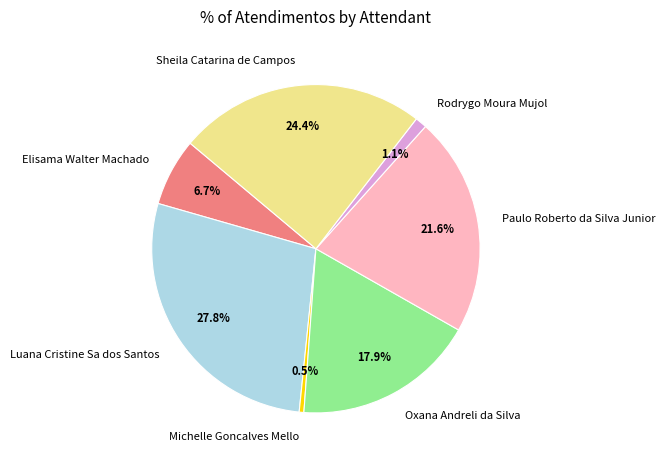

What portion of the pie excludes Rodrygo Moura Mujol?

98.9%